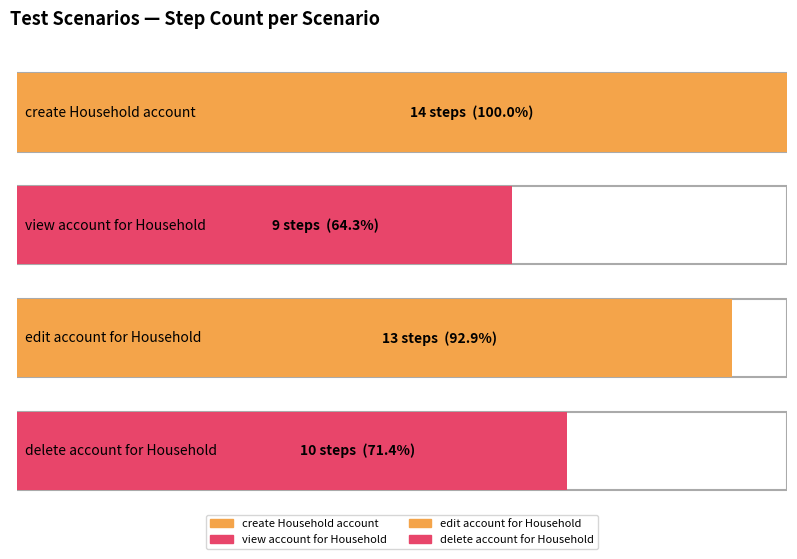

The chart shows a value of 3 at view account for Household. True or false?

False